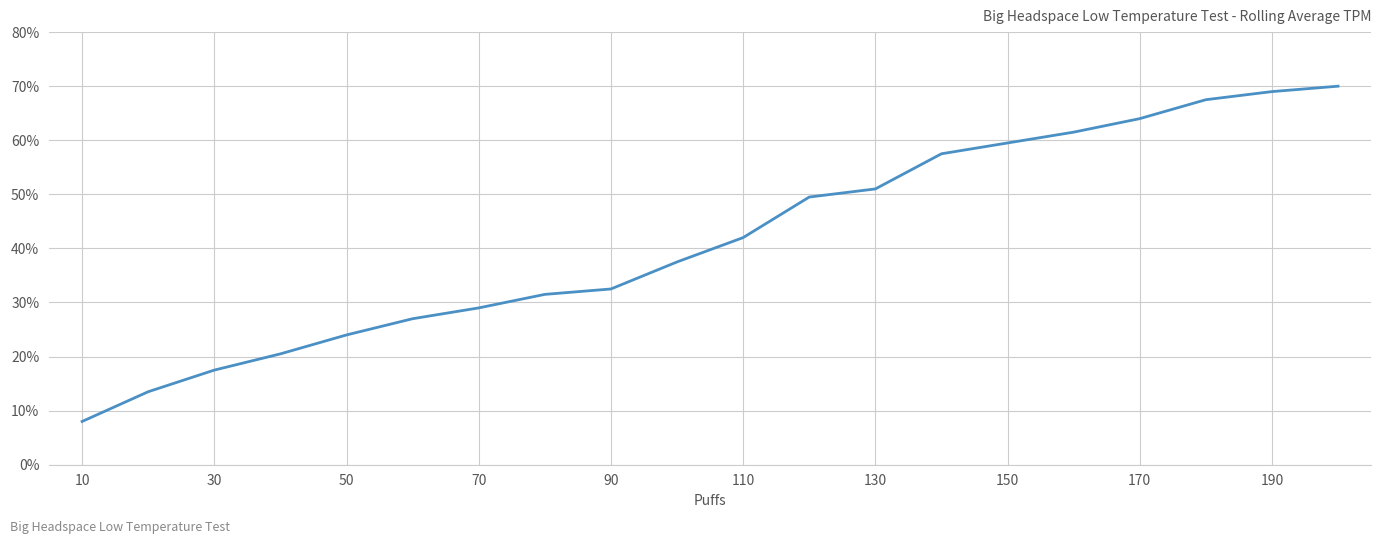

What is the smallest value displayed?

8.0